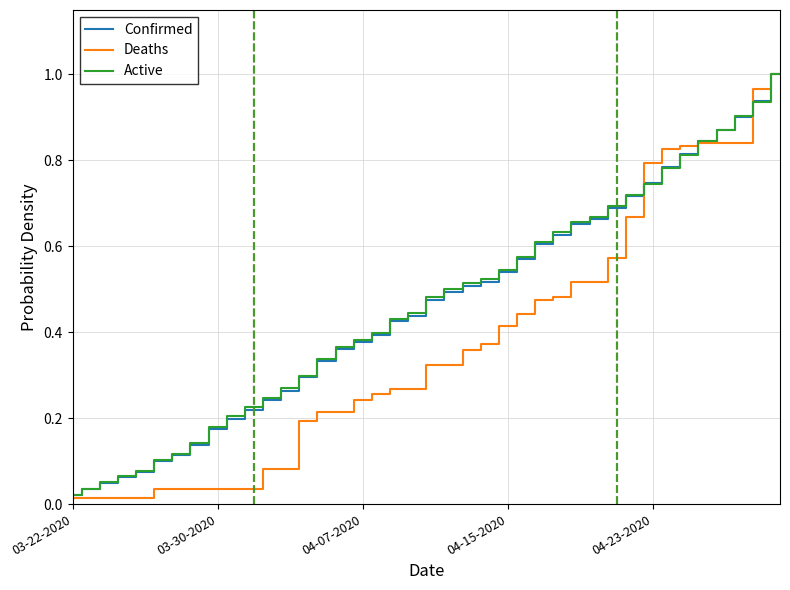

Does the chart have visible grid lines?

Yes